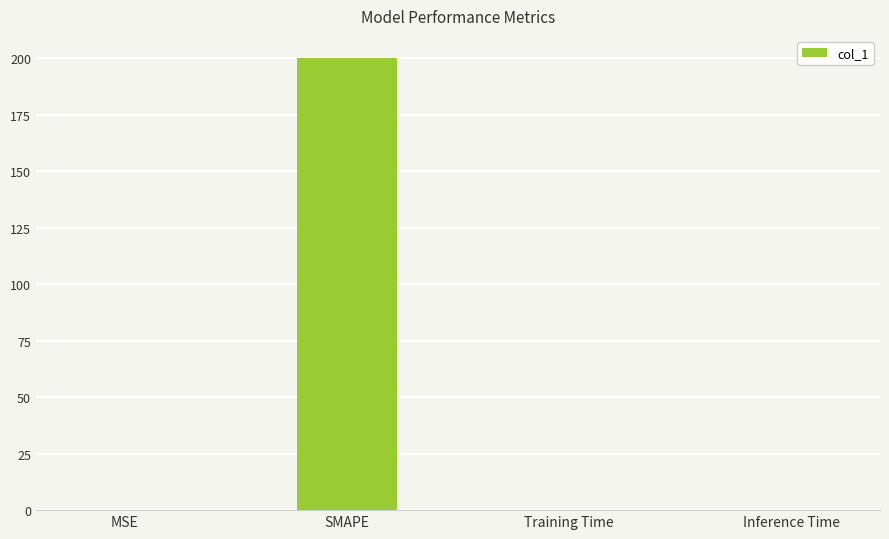

What value does the data have at Training Time?

0.2